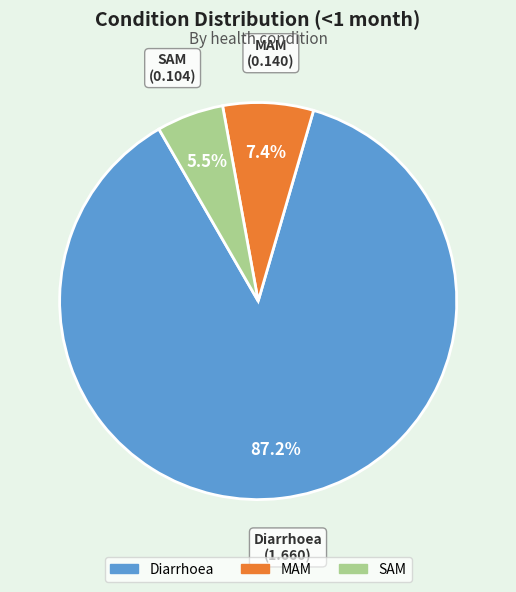

Rank the categories by value from highest to lowest.

Diarrhoea, MAM, SAM